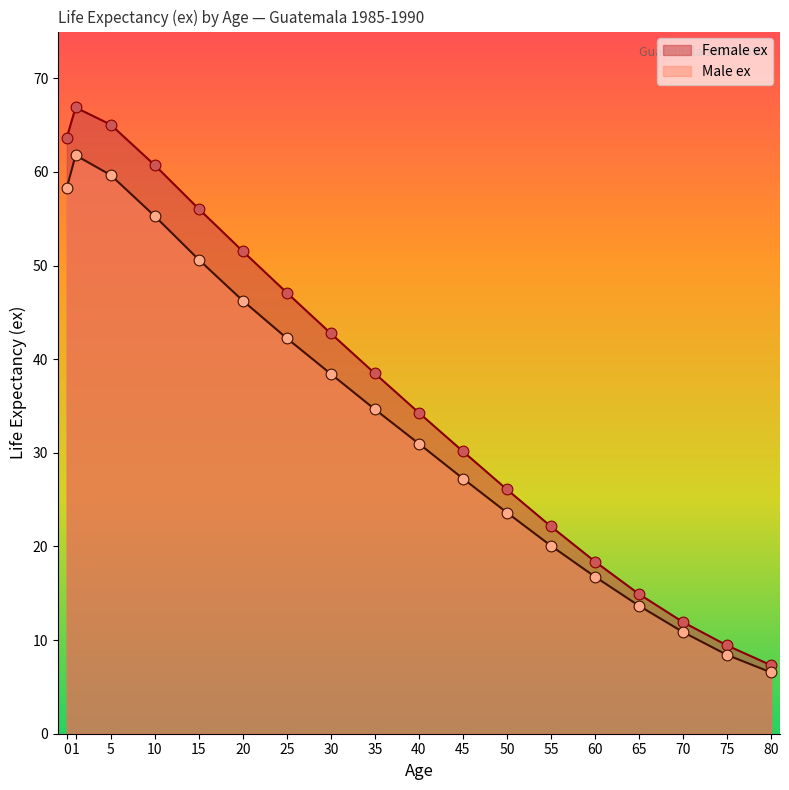

Which series has the largest Y range (max minus min)?

Female ex